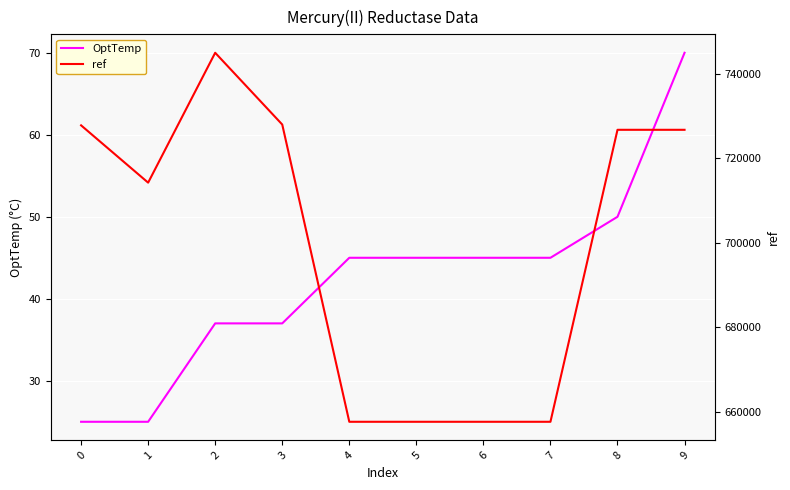

True or false: ref and OptTemp intersect in this chart.

False